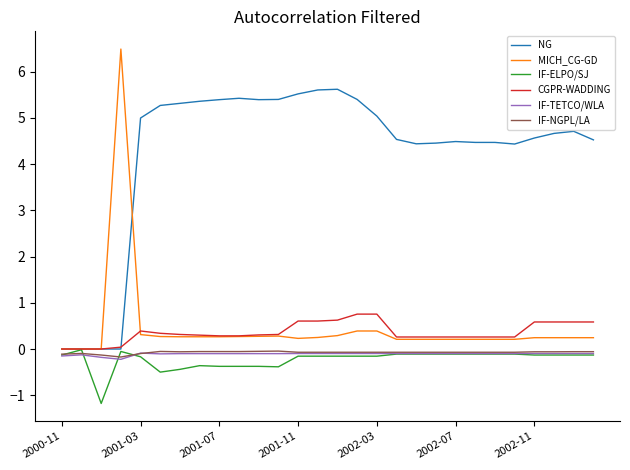

Which series has the largest total across all categories?

NG